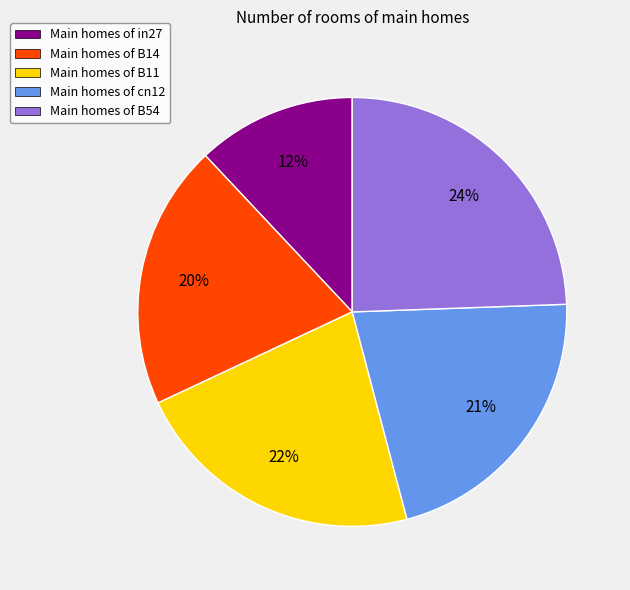

How many slices are in this pie chart?

5